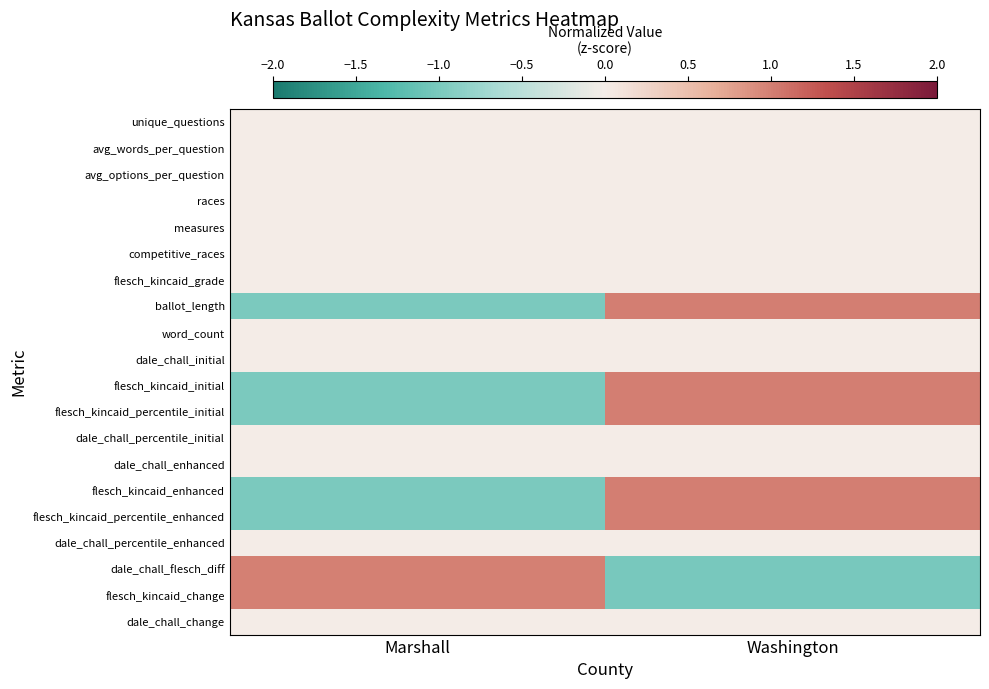

Reading left to right, what are all the values shown in this chart?

unique_questions: Marshall=0.0	Washington=0.0
avg_words_per_question: Marshall=0.0	Washington=0.0
avg_options_per_question: Marshall=0.0	Washington=0.0
races: Marshall=0.0	Washington=0.0
measures: Marshall=0.0	Washington=0.0
competitive_races: Marshall=0.0	Washington=0.0
flesch_kincaid_grade: Marshall=0.0	Washington=0.0
ballot_length: Marshall=-1.0	Washington=1.0
word_count: Marshall=0.0	Washington=0.0
dale_chall_initial: Marshall=0.0	Washington=0.0
flesch_kincaid_initial: Marshall=-1.0	Washington=1.0
flesch_kincaid_percentile_initial: Marshall=-1.0	Washington=1.0
dale_chall_percentile_initial: Marshall=0.0	Washington=0.0
dale_chall_enhanced: Marshall=0.0	Washington=0.0
flesch_kincaid_enhanced: Marshall=-1.0	Washington=1.0
flesch_kincaid_percentile_enhanced: Marshall=-1.0	Washington=1.0
dale_chall_percentile_enhanced: Marshall=0.0	Washington=0.0
dale_chall_flesch_diff: Marshall=1.0	Washington=-1.0
flesch_kincaid_change: Marshall=1.0	Washington=-1.0
dale_chall_change: Marshall=0.0	Washington=0.0